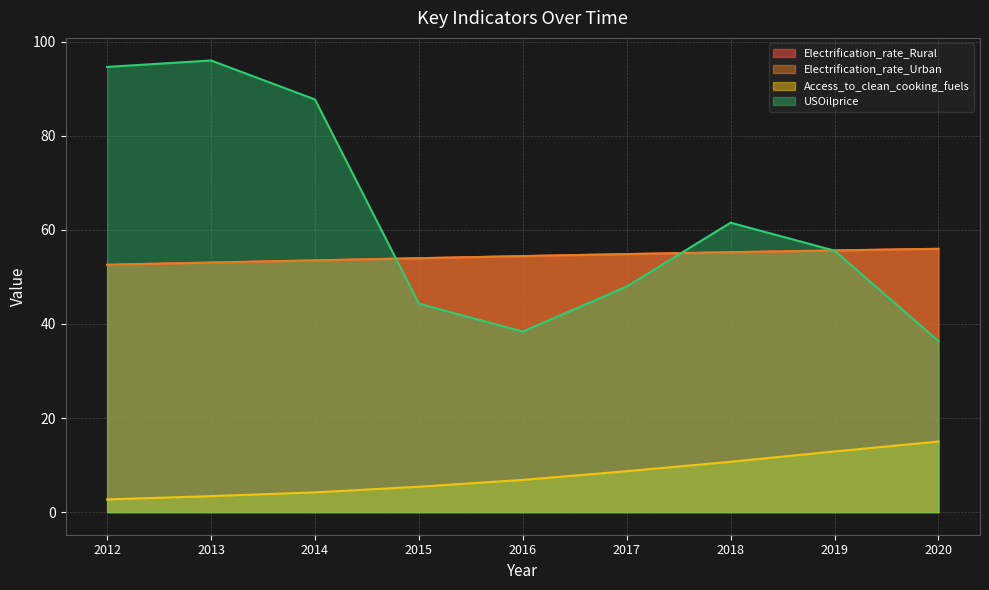

What are all the series names shown in the legend?

Electrification_rate_Rural, Electrification_rate_Urban, Access_to_clean_cooking_fuels, USOilprice